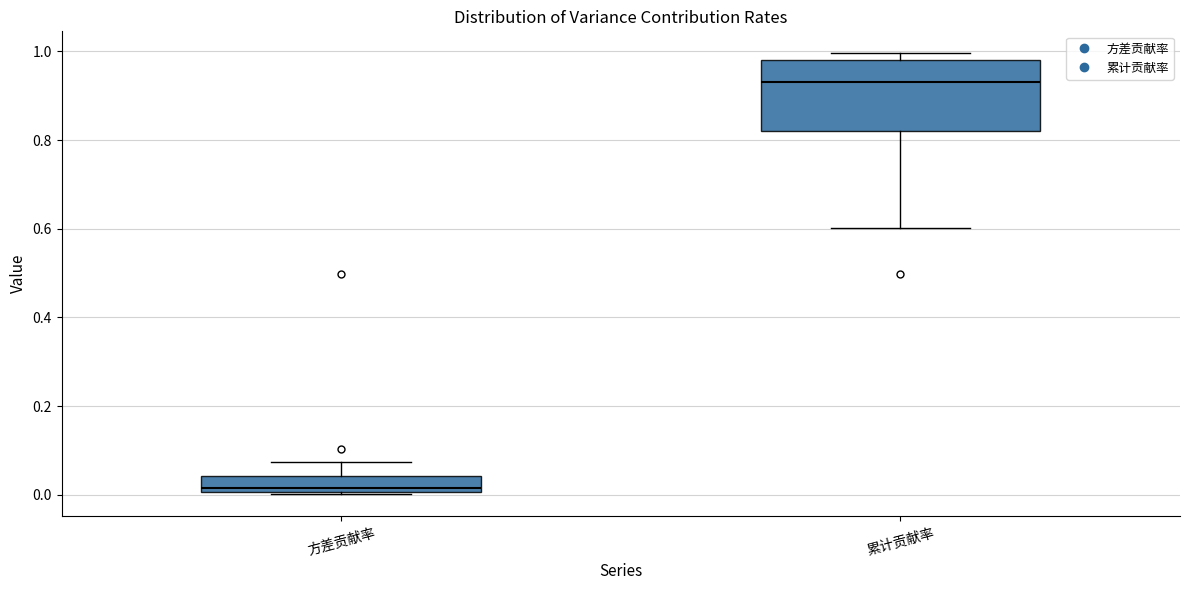

Reading left to right, read every box against the y-axis: the position of its median line, the range the box covers, and the ends of its whiskers. The values are not printed on the chart, so give them approximately, as read against the axis.

方差贡献率: median 0.02, box 0.00 to 0.04, whiskers 0.00 to 0.08
累计贡献率: median 0.94, box 0.82 to 0.98, whiskers 0.60 to 1.00